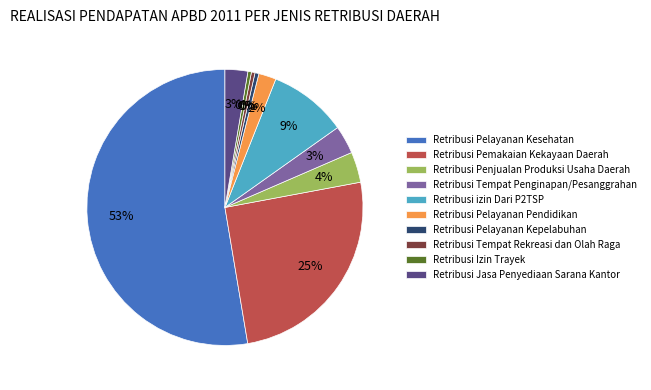

Do Retribusi Jasa Penyediaan Sarana Kantor and Retribusi Penjualan Produksi Usaha Daerah together represent more than half of the pie?

No